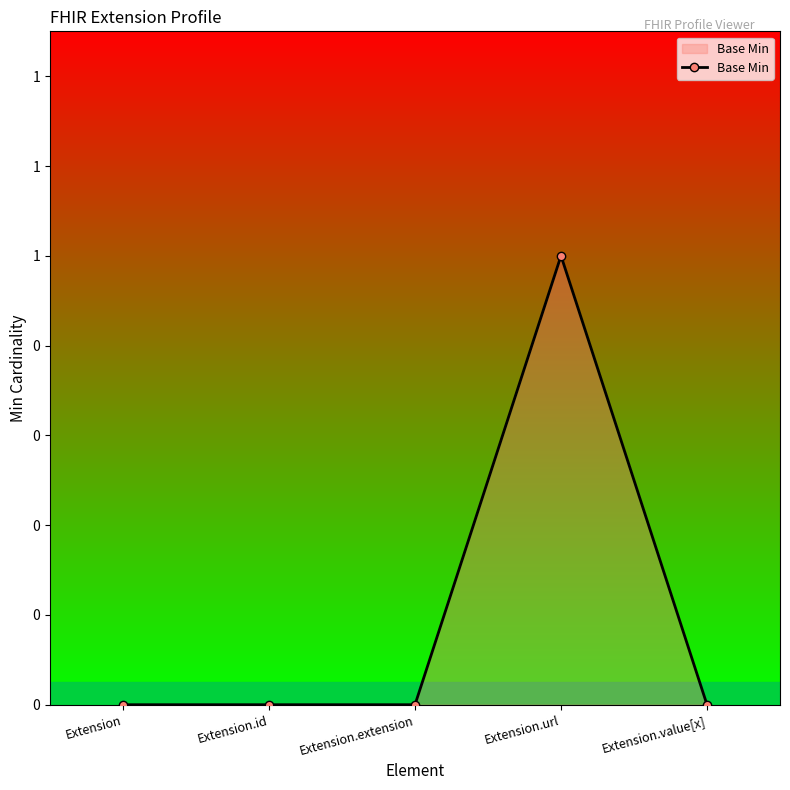

What is the greatest value displayed?

1